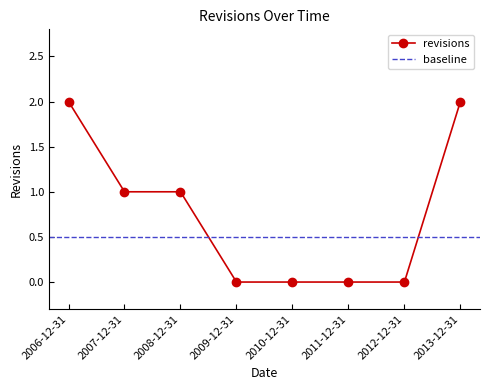

What position from the right is 2007-12-31?

7